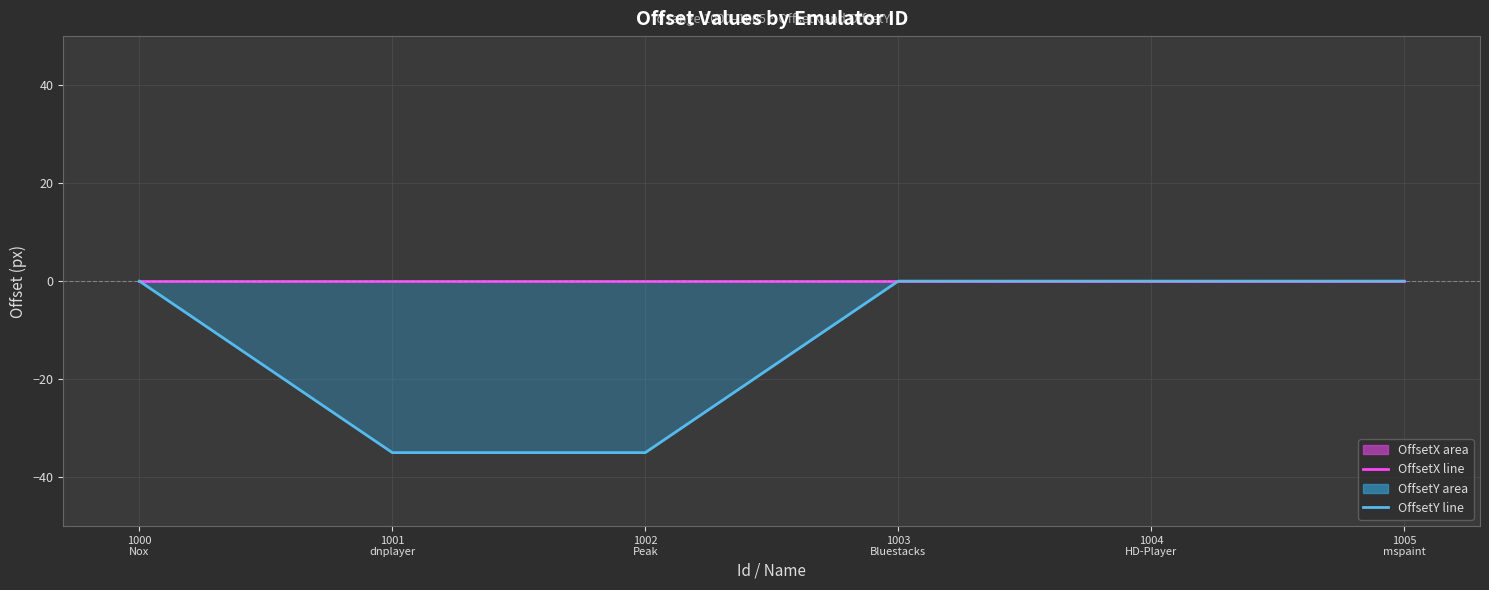

Rank the series at 1000
Nox from highest to lowest value.

OffsetX line, OffsetY line